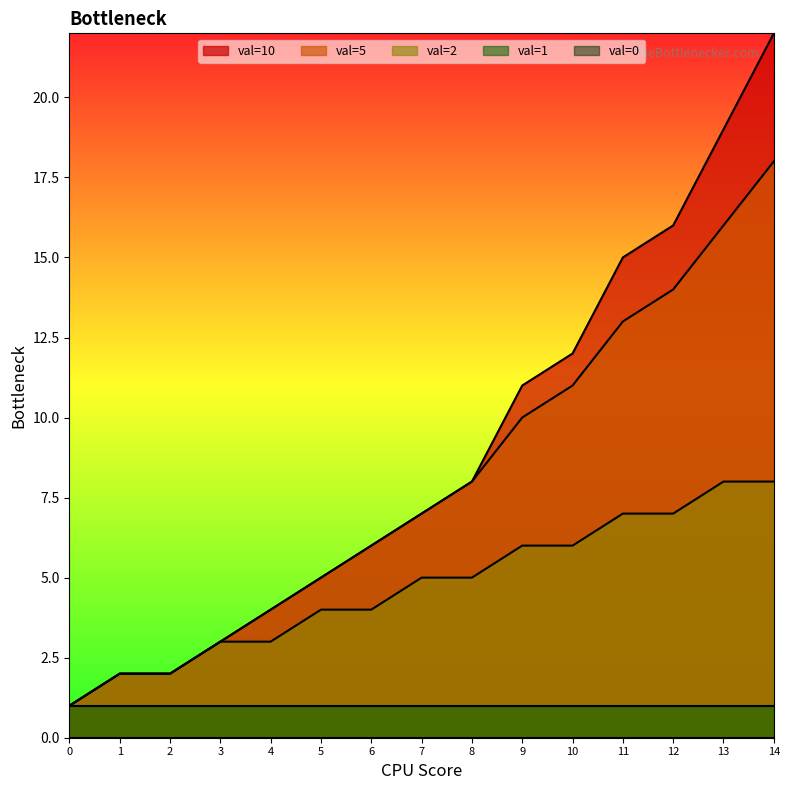

The val=5 series shows 14 at 12. True or false?

True